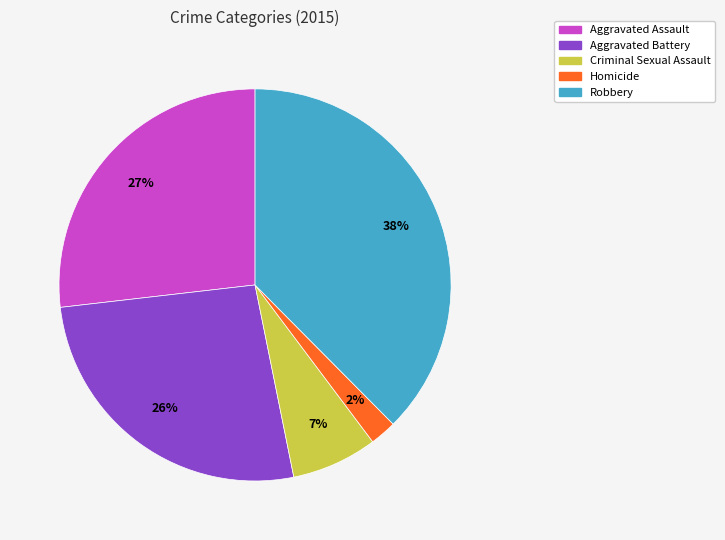

Is there any slice that represents more than half of the pie?

No